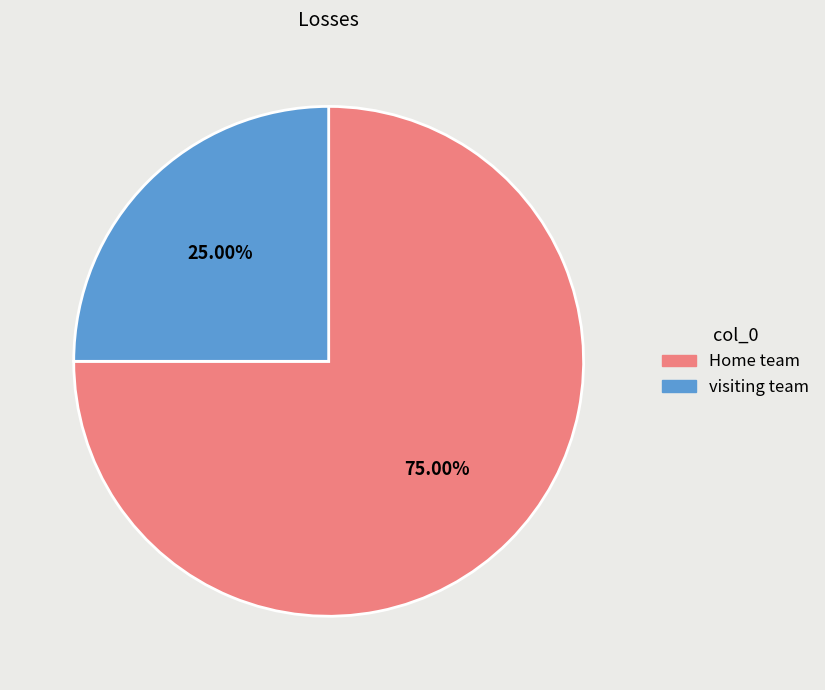

To the nearest percent, what is the average slice percentage?

50%